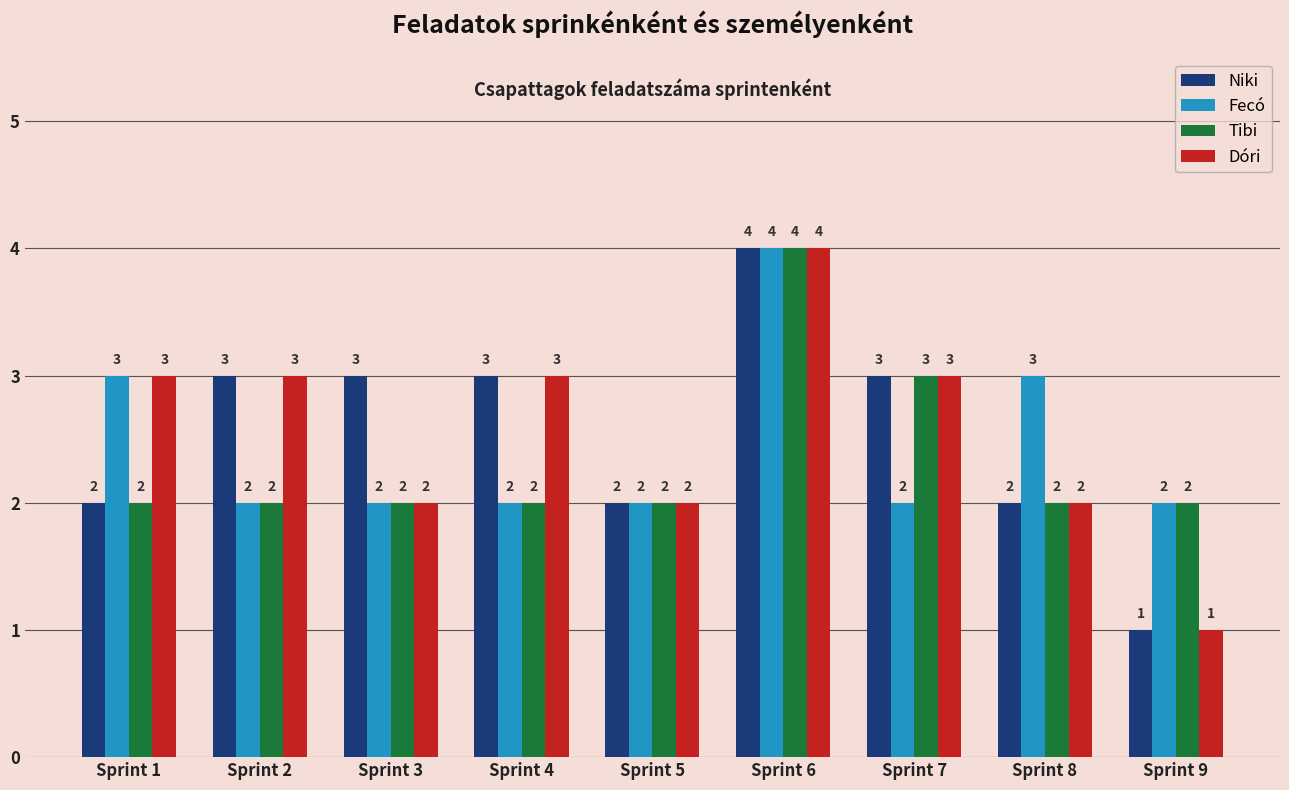

What is the sum of all Fecó values?

22